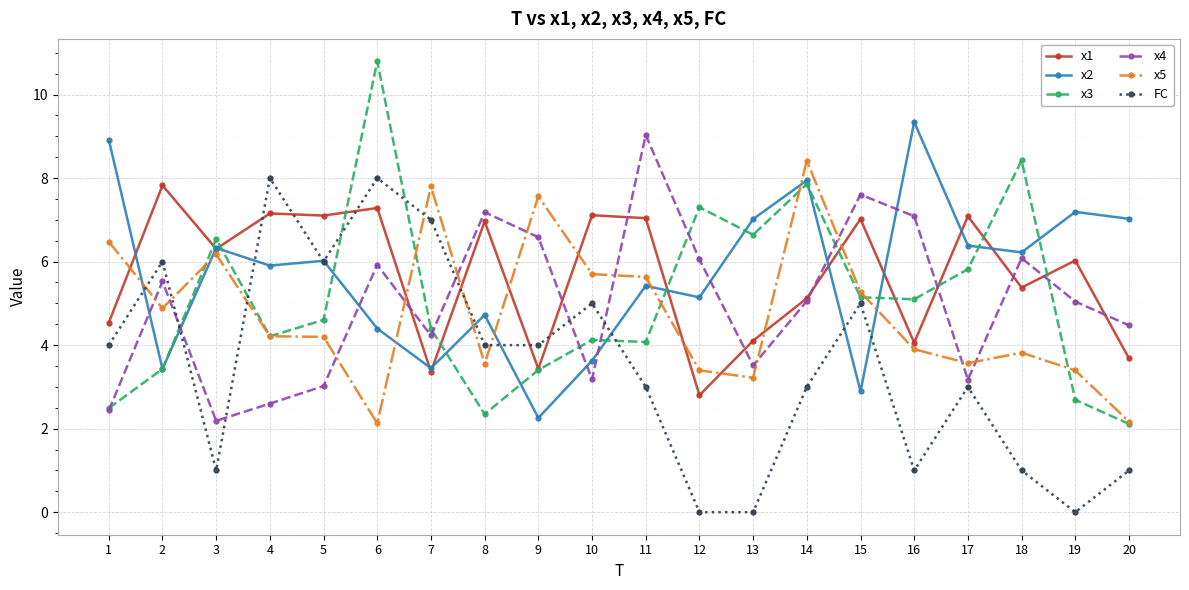

The value of x4 at 9 is 6.6. True or false?

True